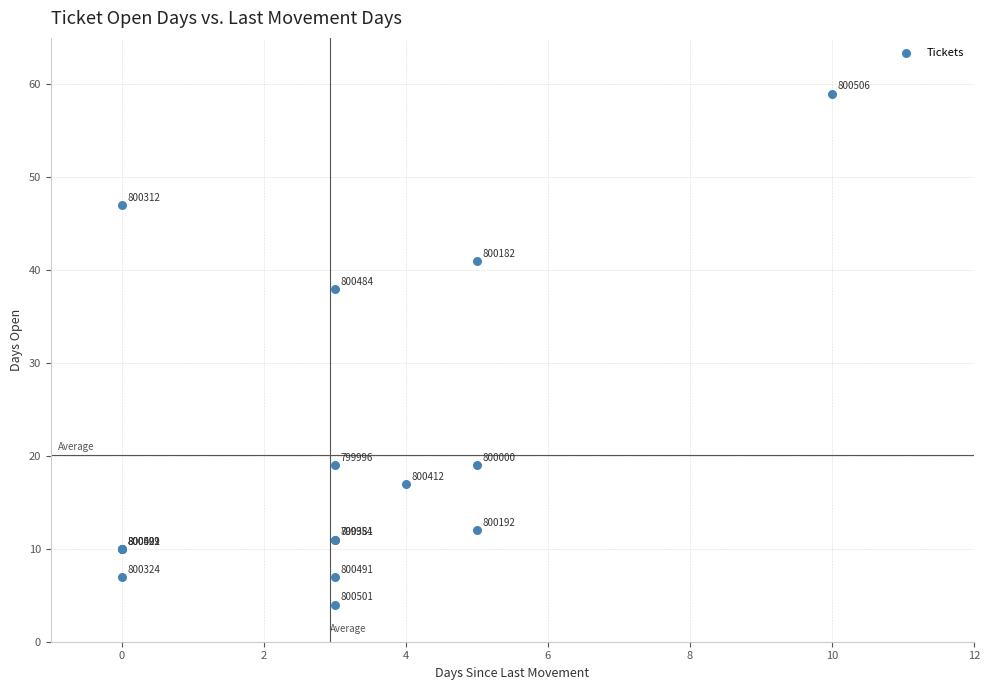

What Y value in the scatter plot is closest to 31?

38